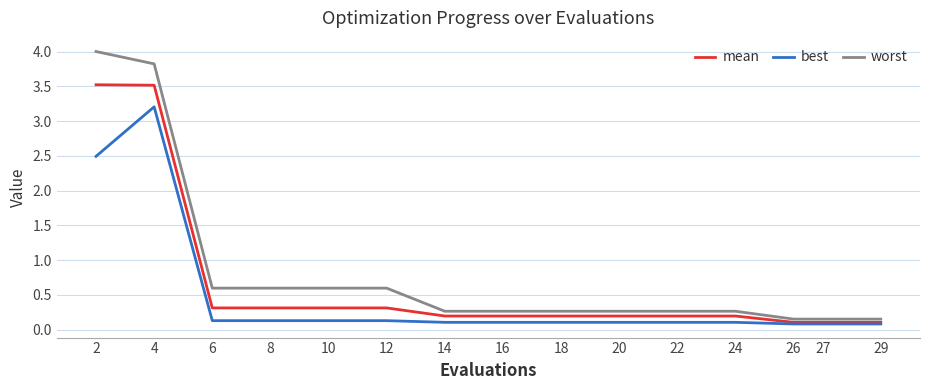

Which category has the highest value in the best series?

4